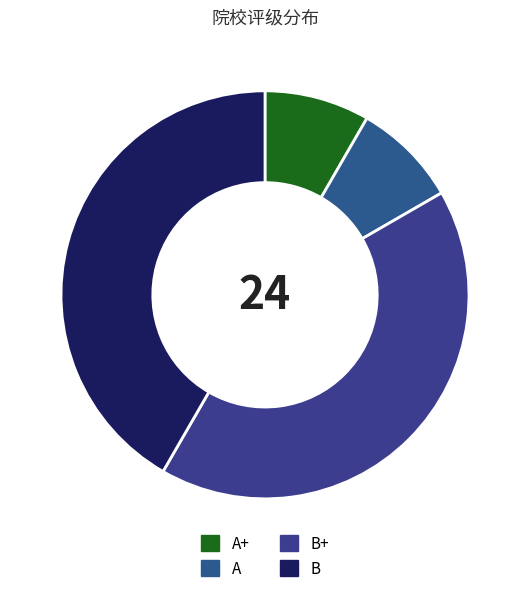

To the nearest percent, what is the difference between the largest and smallest slice percentages?

33%